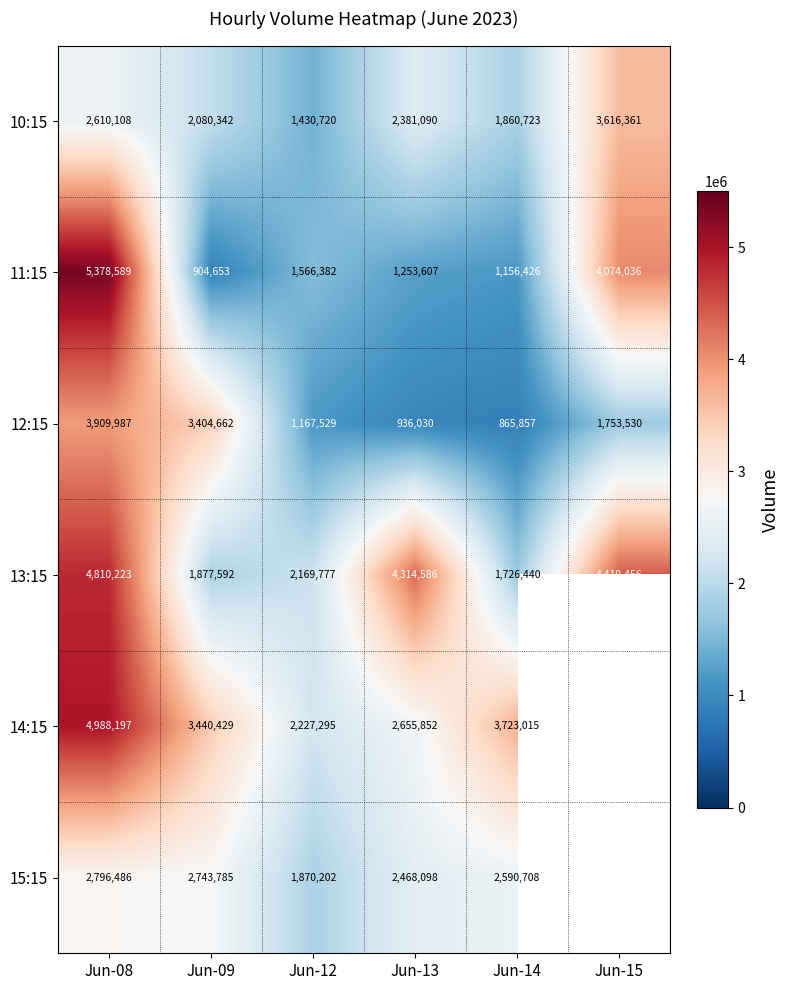

Where does the 10:15 series first go above 2381090?

Jun-08